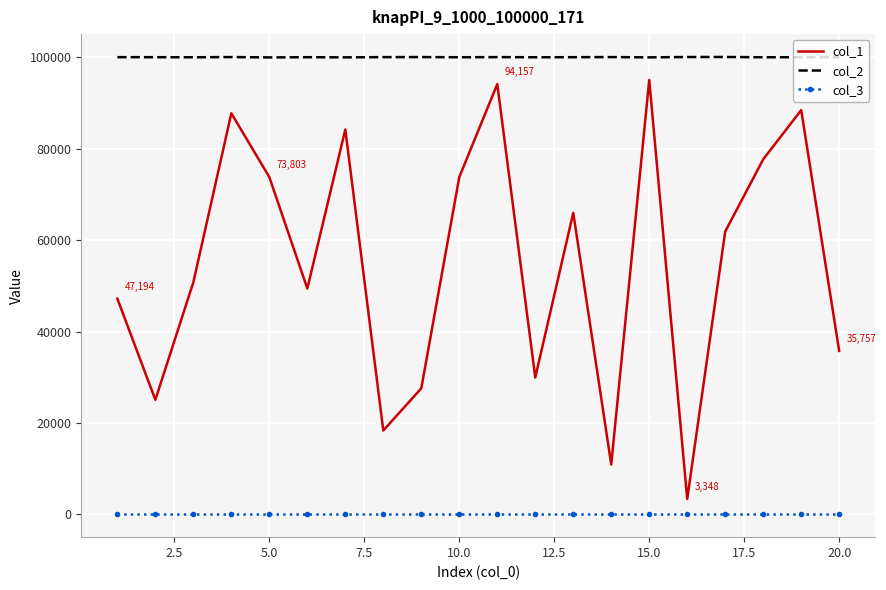

Which series has the widest spread of values?

col_1